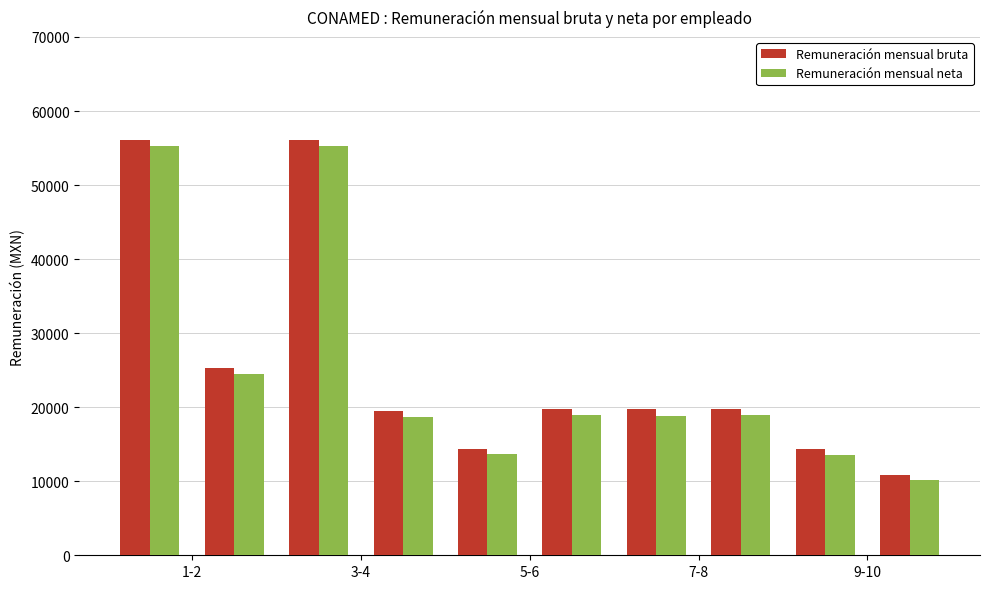

Count the number of data series in this chart.

2